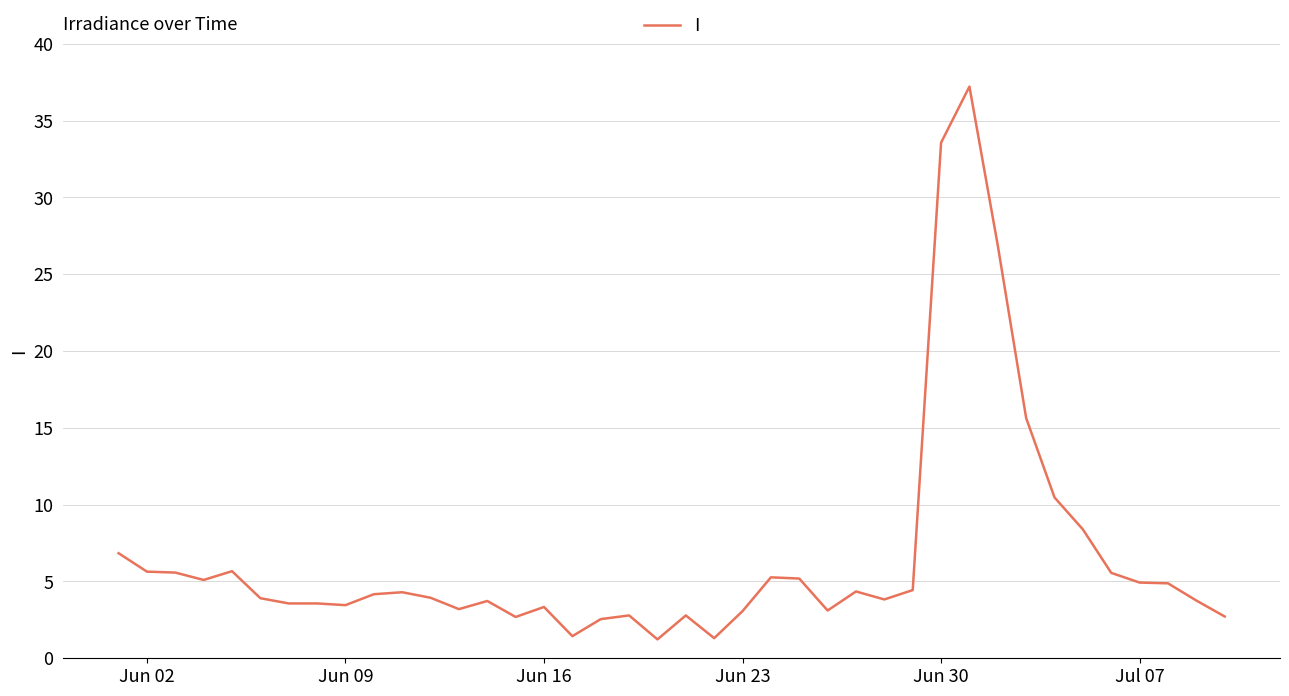

Is this an area chart (filled region under the line)?

No